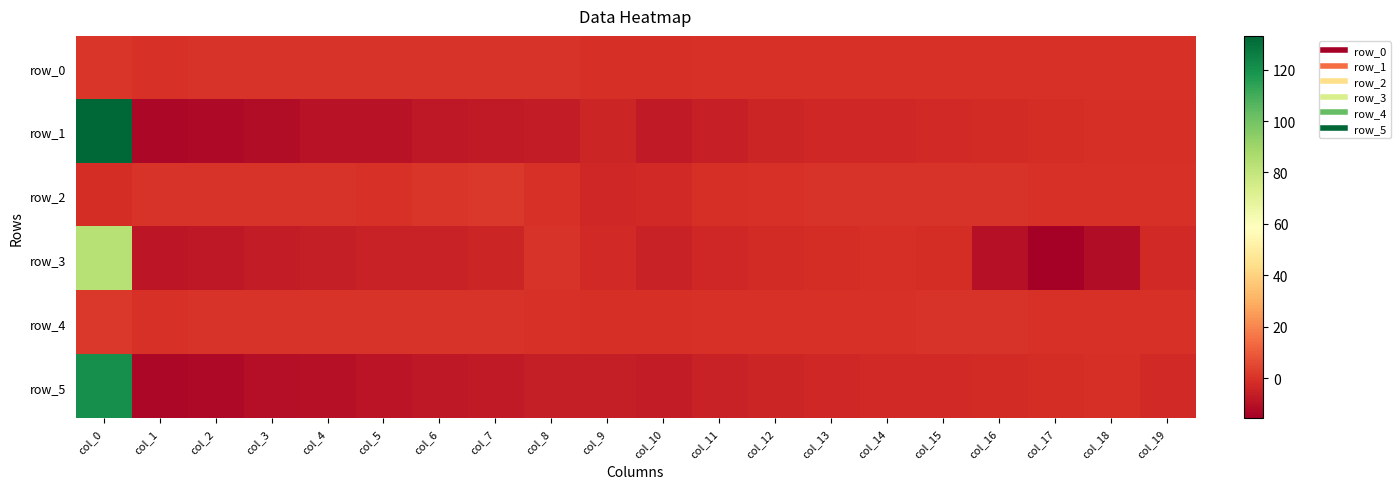

What is the difference between the highest and lowest values at col_19?

2.6